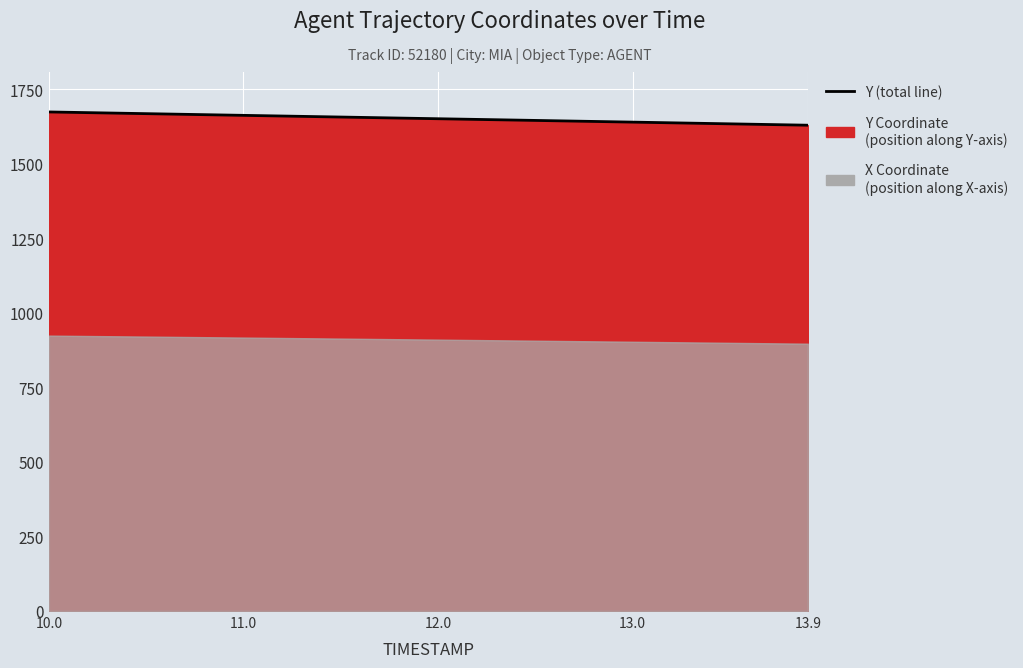

Reading right to left, transcribe all the data shown in this chart.

1629.3	1633.9	1639.7	1645.4	1651.0	1656.7	1662.4	1668.1	1673.8